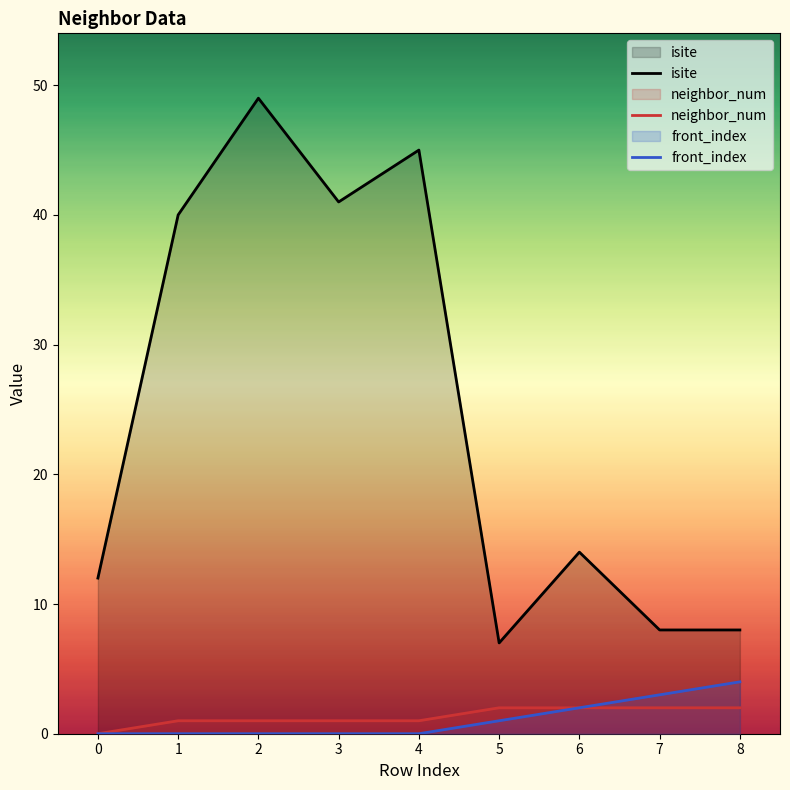

True or false: neighbor_num and isite cross at least once.

False